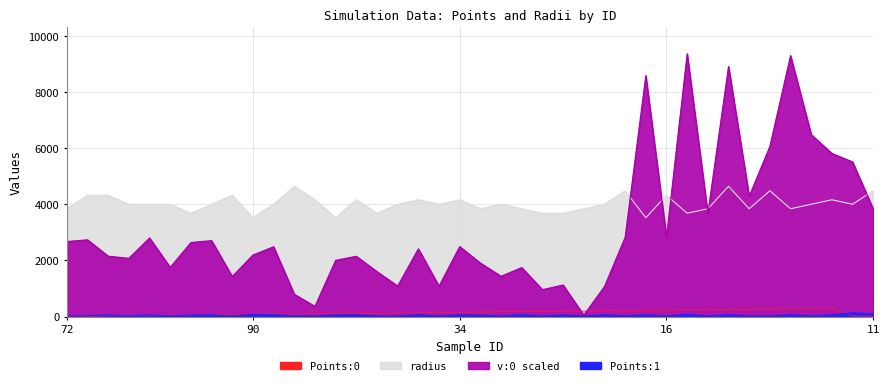

Reading right to left, transcribe all the data shown in this chart.

Points:0: 15.1	24.3	298.9	290.0	276.7	274.9	258.6	262.5	244.6	248.7	229.6	228.5	214.4	203.6	198.1	189.8	185.2	176.3	172.8	163.4	151.7	144.6	137.6	129.8	115.7	123.1	109.8	100.5	84.5	97.2	85.0	66.7	73.4	56.8	48.9	42.8	34.9	27.5	7.6	21.0
Points:1: 90.2	138.7	60.9	22.7	64.7	21.7	20.2	66.8	23.4	79.7	20.5	61.3	28.1	62.2	20.9	57.8	18.5	69.1	21.8	47.3	63.1	21.3	63.4	22.4	22.0	66.4	60.4	23.8	28.2	70.8	79.8	23.2	65.1	59.0	21.6	64.9	21.6	60.9	25.1	19.2
radius: 4480.0	4000.0	4160.0	4000.0	3840.0	4480.0	3840.0	4640.0	3840.0	3680.0	4320.0	3520.0	4480.0	4000.0	3840.0	3680.0	3680.0	3840.0	4000.0	3840.0	4160.0	4000.0	4160.0	4000.0	3680.0	4160.0	3520.0	4160.0	4640.0	4000.0	3520.0	4320.0	4000.0	3680.0	4000.0	4000.0	4000.0	4320.0	4320.0	3840.0
v:0_scaled: 3827.6	5506.1	5809.9	6480.2	9292.3	6058.5	4284.8	8904.9	3668.8	9358.5	2822.1	8580.9	2818.5	1069.4	51.4	1125.7	959.4	1746.3	1436.0	1906.5	2492.0	1083.0	2412.7	1089.9	1601.3	2148.0	2003.7	363.7	795.7	2485.9	2192.4	1427.7	2706.5	2637.5	1752.4	2801.0	2075.1	2152.3	2735.2	2672.3